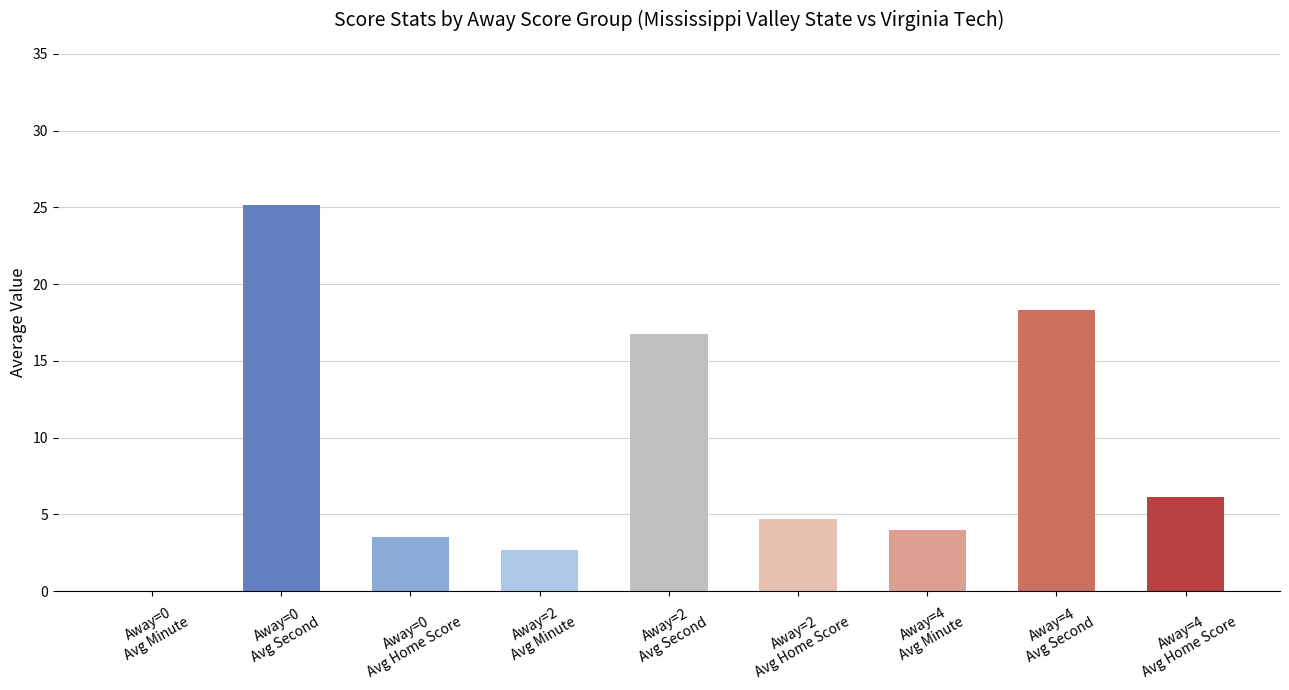

What is the sum of all values?

81.2